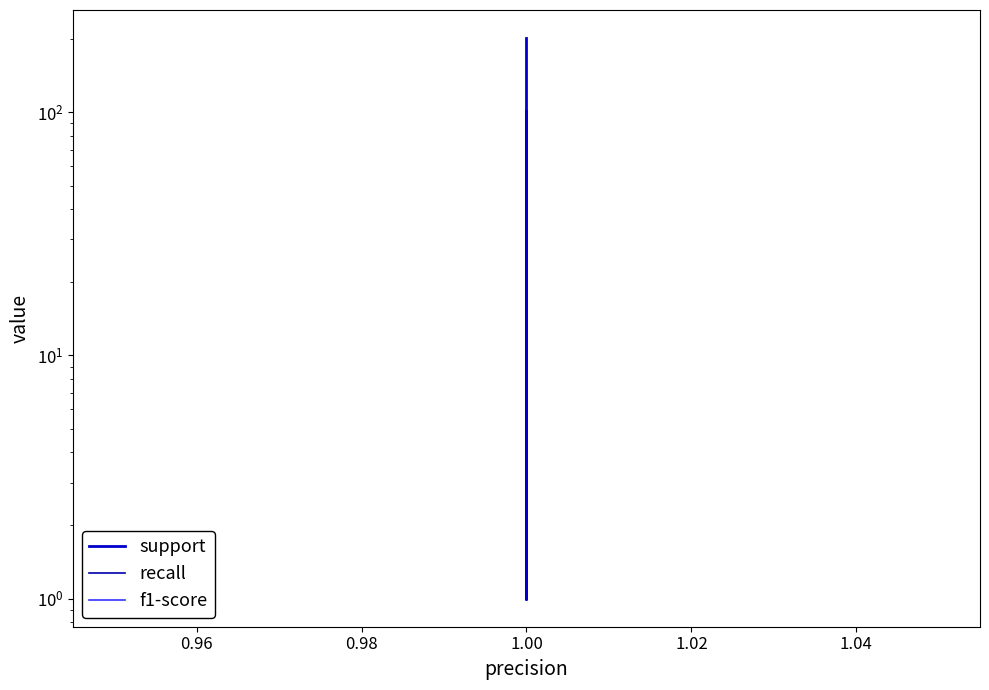

The value of f1-score at 1.00 is 1. True or false?

False